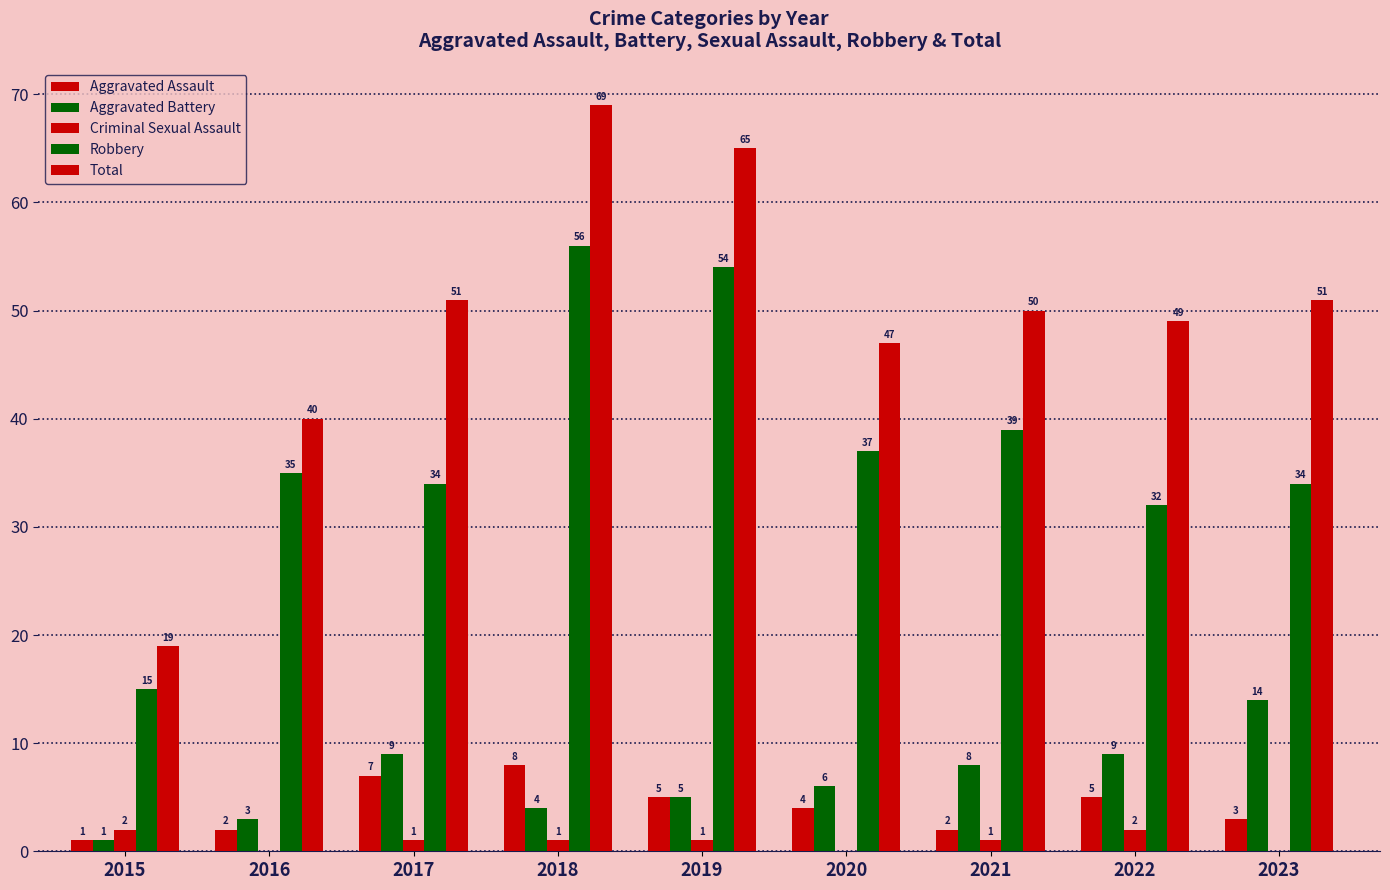

Reading right to left, what are all the values shown in this chart?

Aggravated Assault: 2023=3	2022=5	2021=2	2020=4	2019=5	2018=8	2017=7	2016=2	2015=1
Aggravated Battery: 2023=14	2022=9	2021=8	2020=6	2019=5	2018=4	2017=9	2016=3	2015=1
Criminal Sexual Assault: 2023=0	2022=2	2021=1	2020=0	2019=1	2018=1	2017=1	2016=0	2015=2
Robbery: 2023=34	2022=32	2021=39	2020=37	2019=54	2018=56	2017=34	2016=35	2015=15
Total: 2023=51	2022=49	2021=50	2020=47	2019=65	2018=69	2017=51	2016=40	2015=19